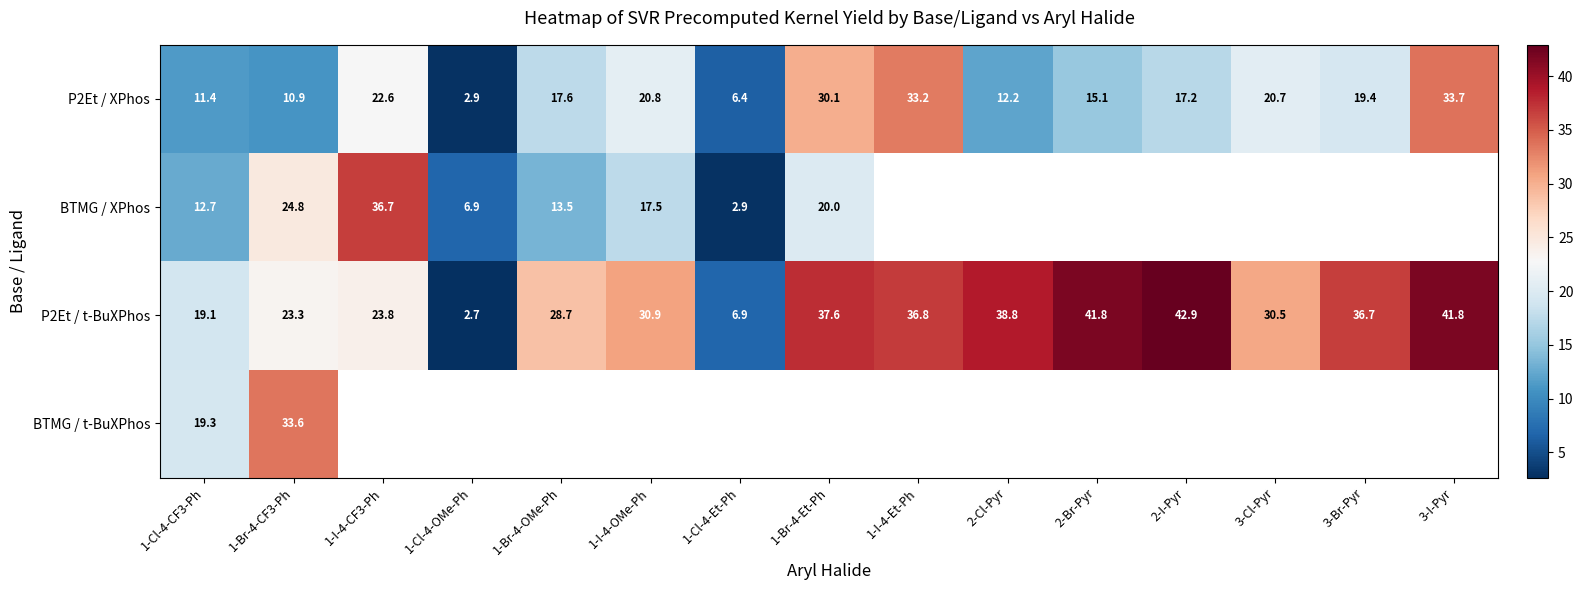

How many data points does each series have?

15